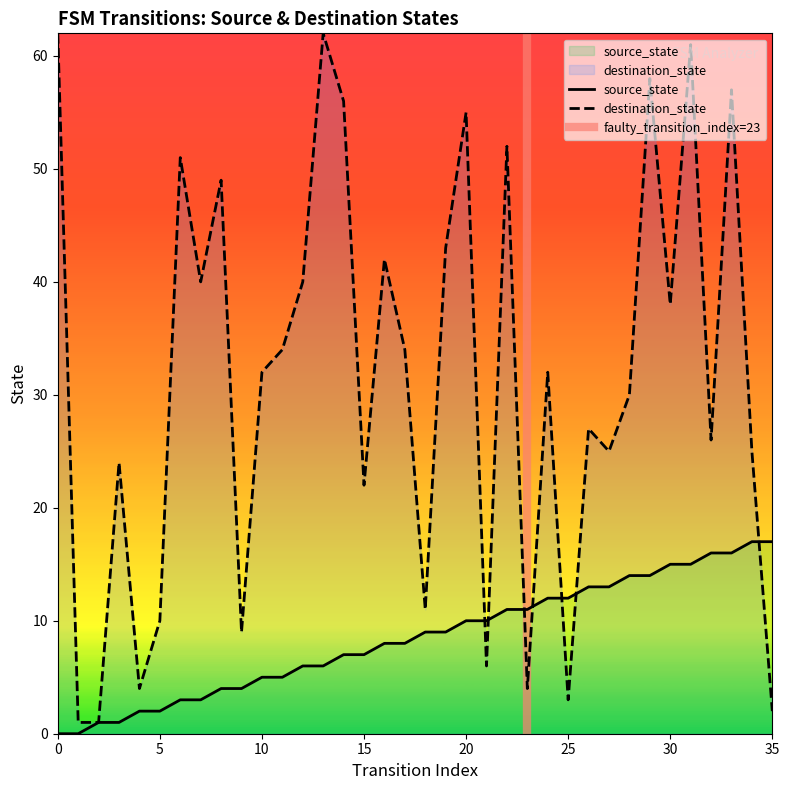

Which series has the largest range (max minus min)?

destination_state